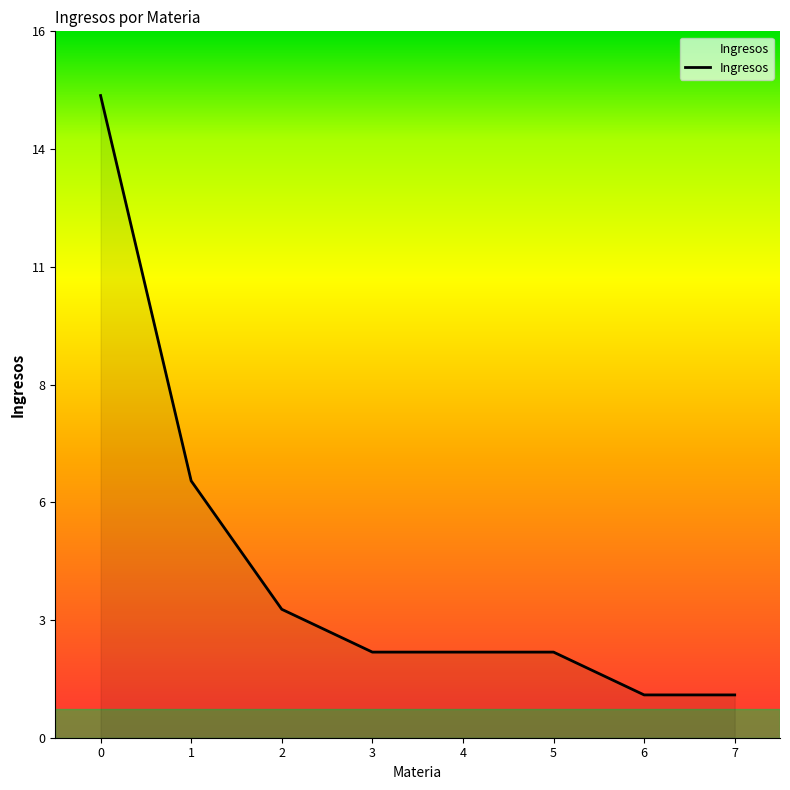

Does the chart display data point markers on the line(s)?

No